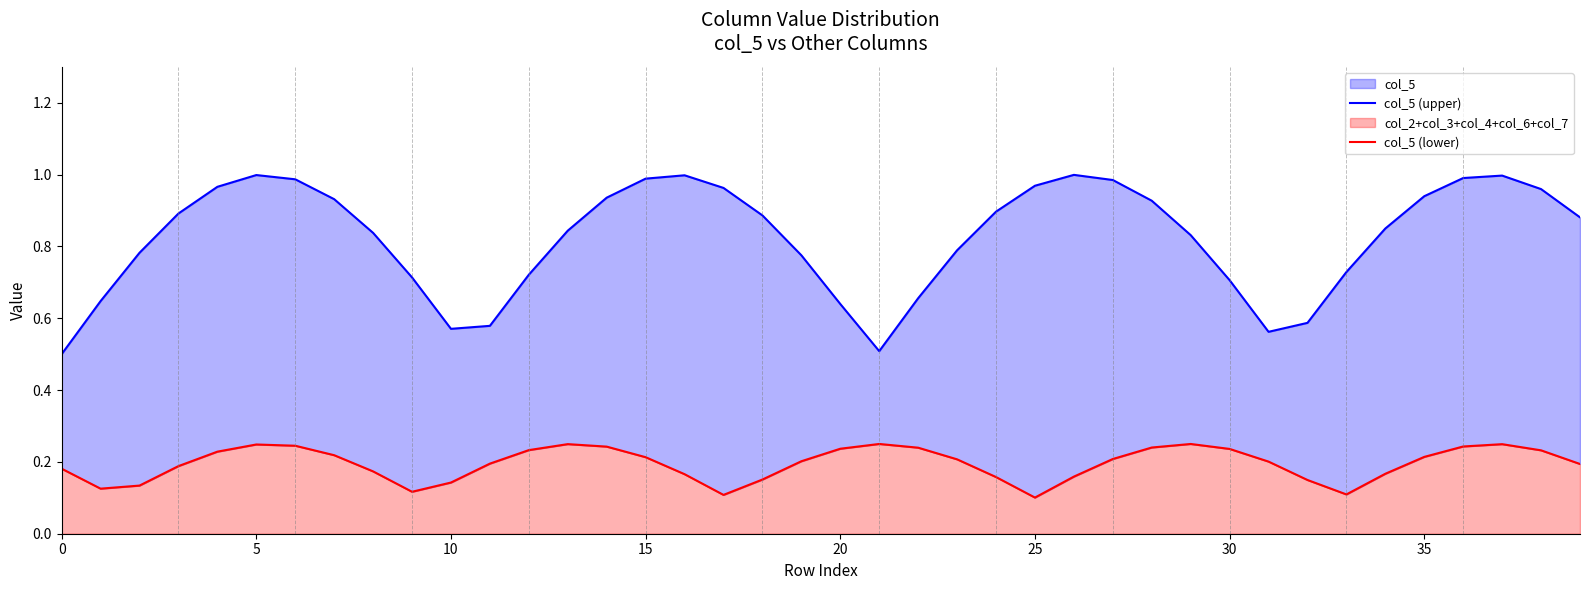

What value does the col_5 (lower) series have at 13?

0.2